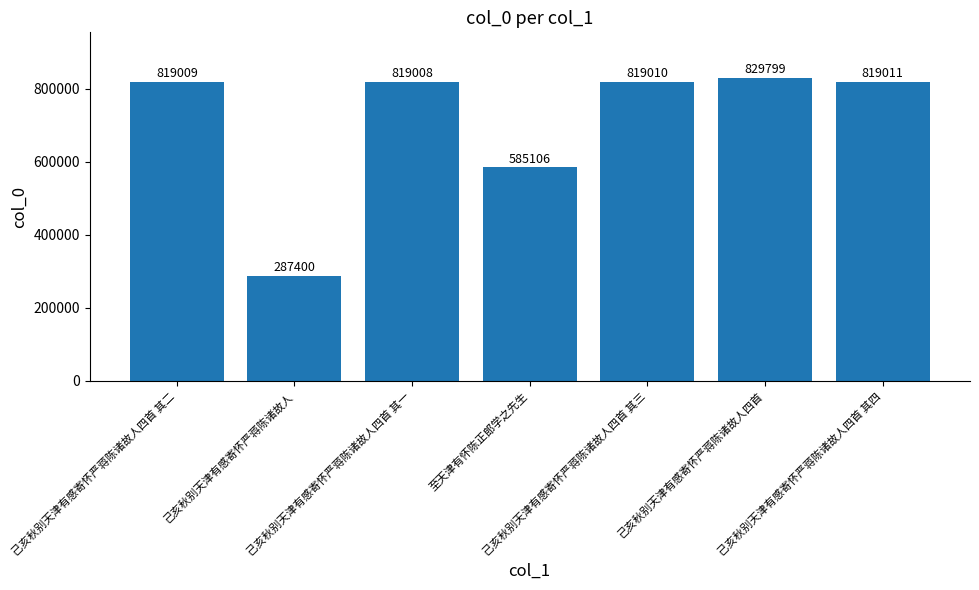

Which category has the highest value across all series?

己亥秋别天津有感寄怀严蒋陈诸故人四首